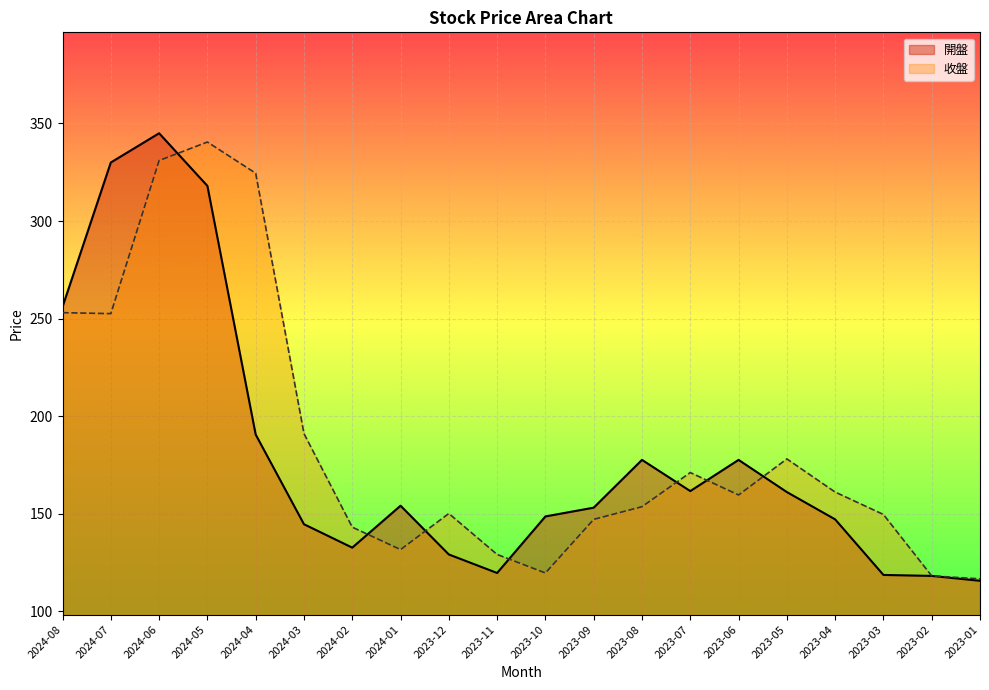

Reading left to right, extract all data points from this chart.

開盤: 2024-08=256.0	2024-07=330.0	2024-06=345.0	2024-05=318.0	2024-04=190.5	2024-03=144.5	2024-02=132.5	2024-01=154.0	2023-12=129.0	2023-11=119.5	2023-10=148.5	2023-09=153.0	2023-08=177.5	2023-07=161.5	2023-06=177.5	2023-05=161.0	2023-04=147.0	2023-03=118.5	2023-02=118.0	2023-01=115.5
收盤: 2024-08=253.0	2024-07=252.5	2024-06=331.0	2024-05=340.5	2024-04=324.5	2024-03=191.0	2024-02=143.0	2024-01=131.5	2023-12=150.0	2023-11=129.0	2023-10=119.5	2023-09=147.0	2023-08=153.5	2023-07=171.0	2023-06=159.5	2023-05=178.0	2023-04=161.0	2023-03=149.5	2023-02=118.0	2023-01=116.5